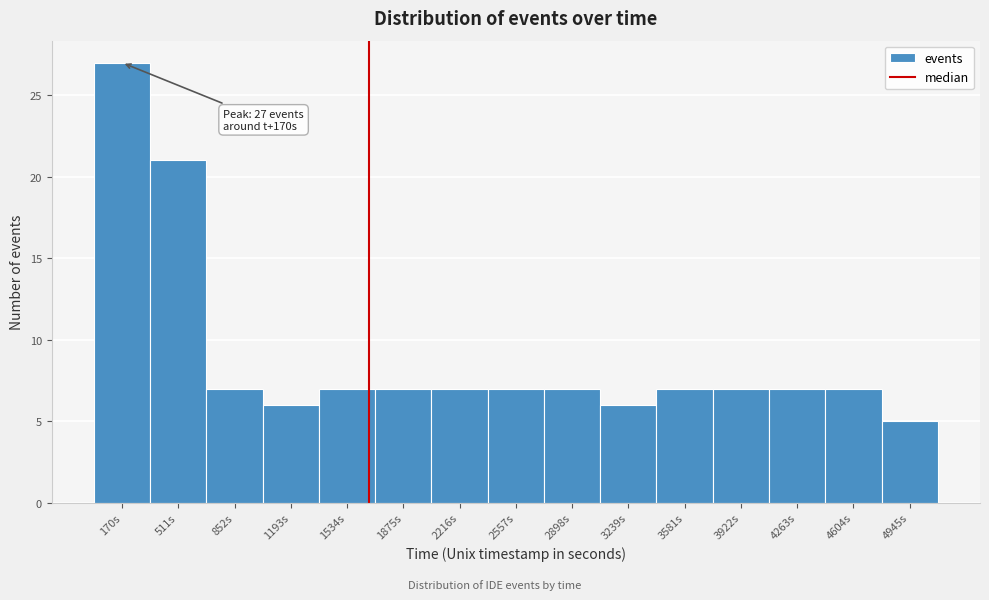

Reading left to right, transcribe all the data shown in this chart.

170s=27	511s=21	852s=7	1193s=6	1534s=7	1875s=7	2216s=7	2557s=7	2898s=7	3239s=6	3581s=7	3922s=7	4263s=7	4604s=7	4945s=5